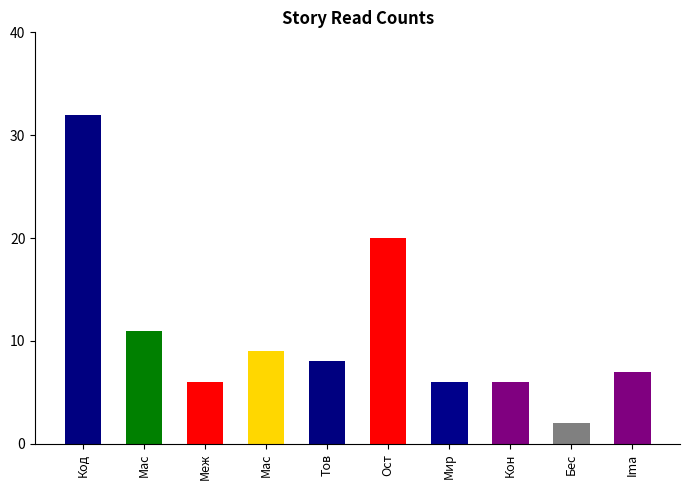

True or false: the data shows 11 at Мас.

True